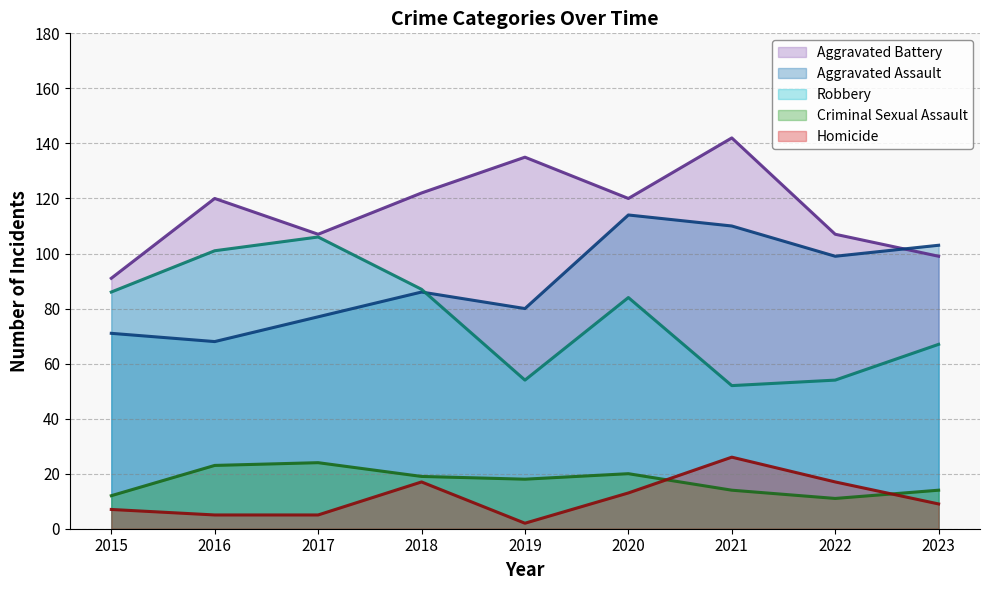

Reading left to right, what are all the values shown in this chart?

Aggravated Assault: 71	68	77	86	80	114	110	99	103
Aggravated Battery: 91	120	107	122	135	120	142	107	99
Criminal Sexual Assault: 12	23	24	19	18	20	14	11	14
Homicide: 7	5	5	17	2	13	26	17	9
Robbery: 86	101	106	87	54	84	52	54	67